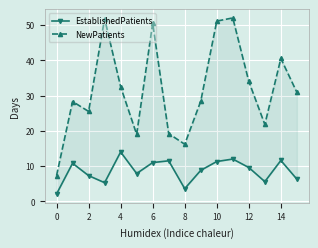

At which category does the chart reach its peak across all series?

11